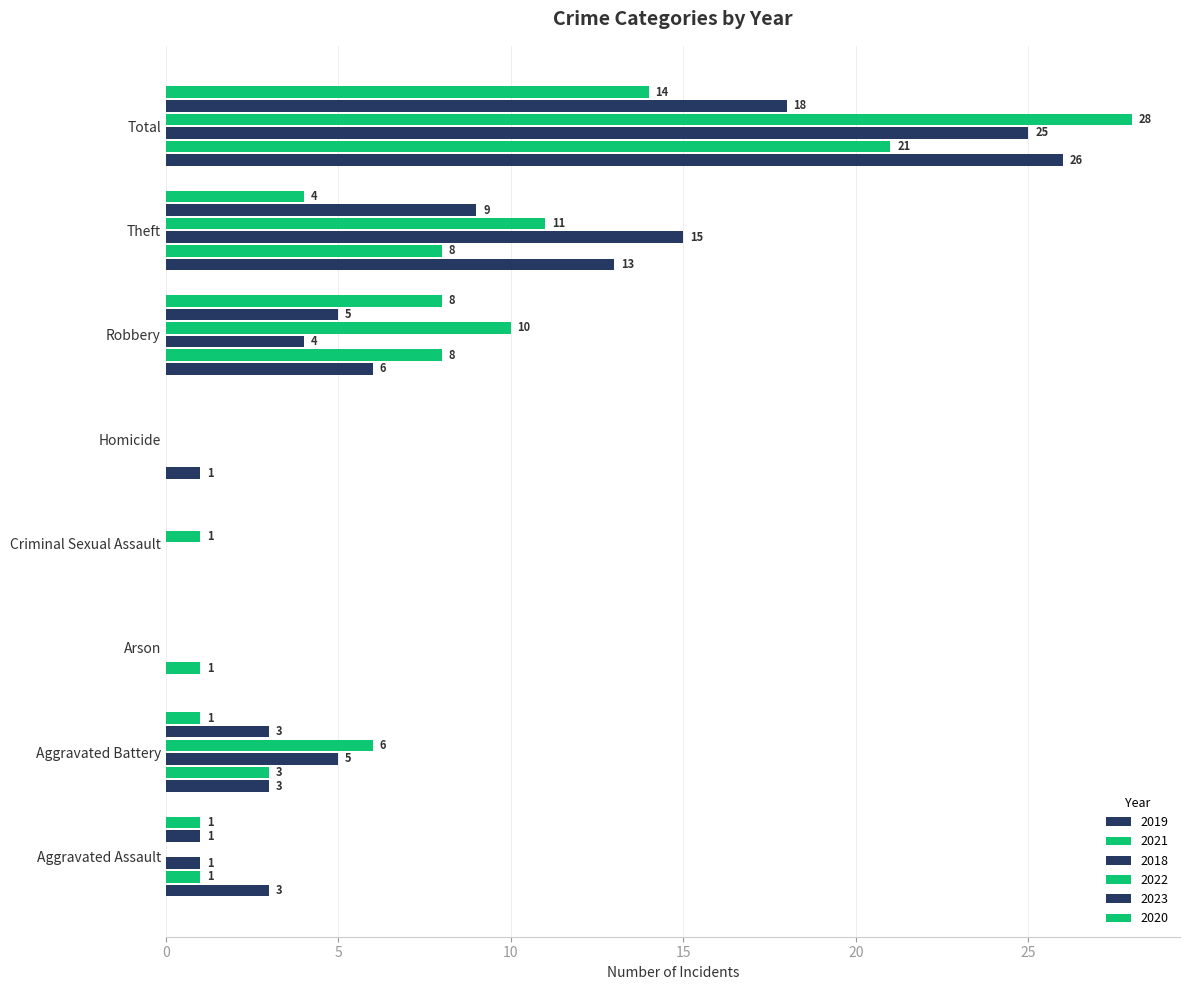

Is it true that 2021 equals 2 at Theft?

False